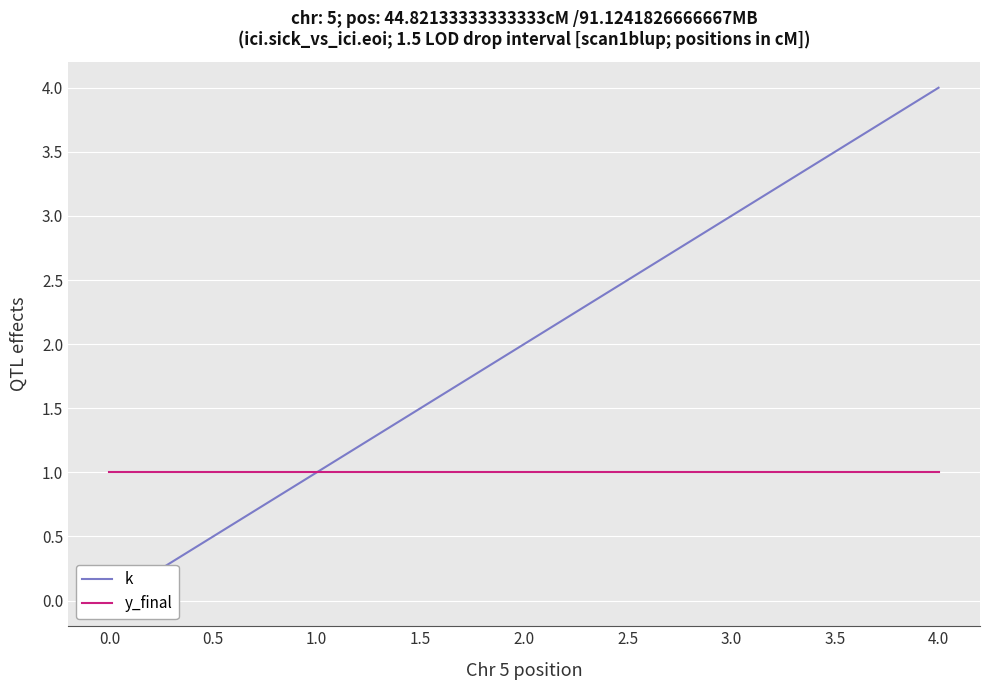

Reading right to left, list all the values displayed in this chart.

k: 4	3	2	1	0
y_final: 1	1	1	1	1